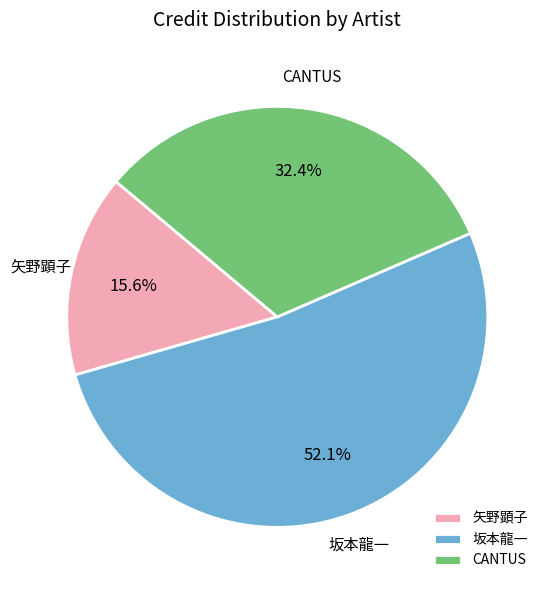

What is the majority slice?

坂本龍一